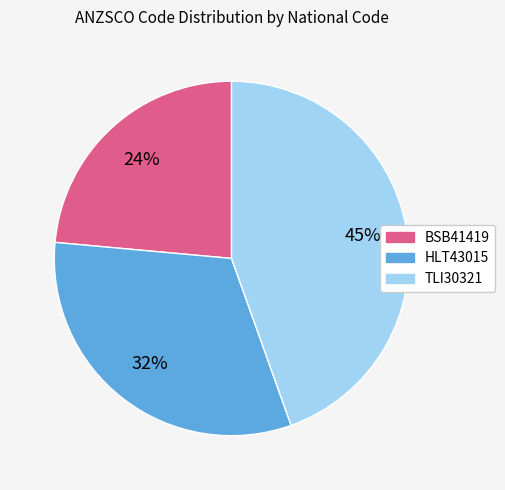

To the nearest percent, what portion does TLI30321 represent?

45%